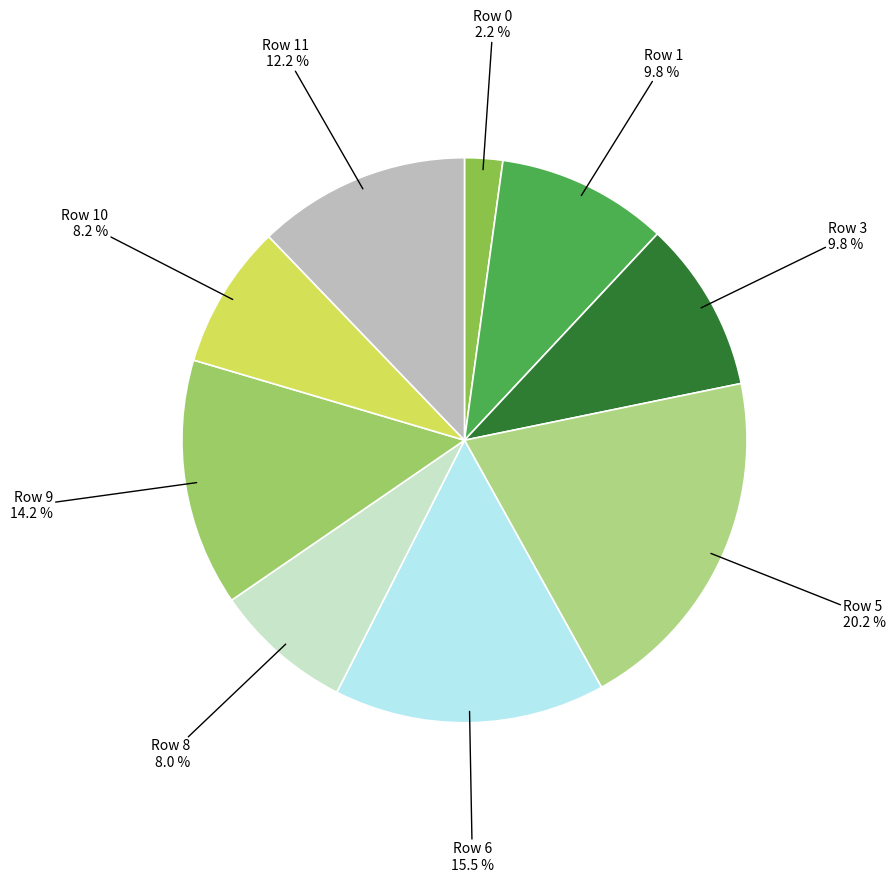

Count the number of slices in the pie.

9